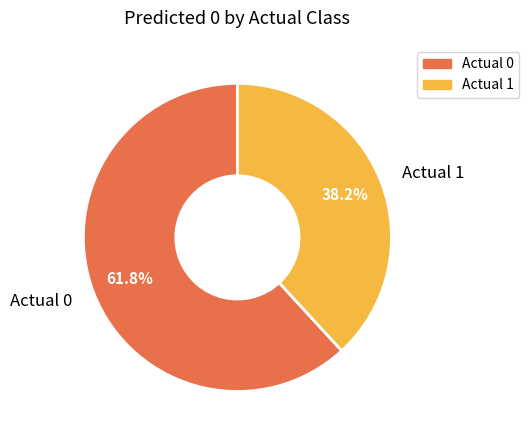

How much of the chart is everything except Actual 0?

38.2%